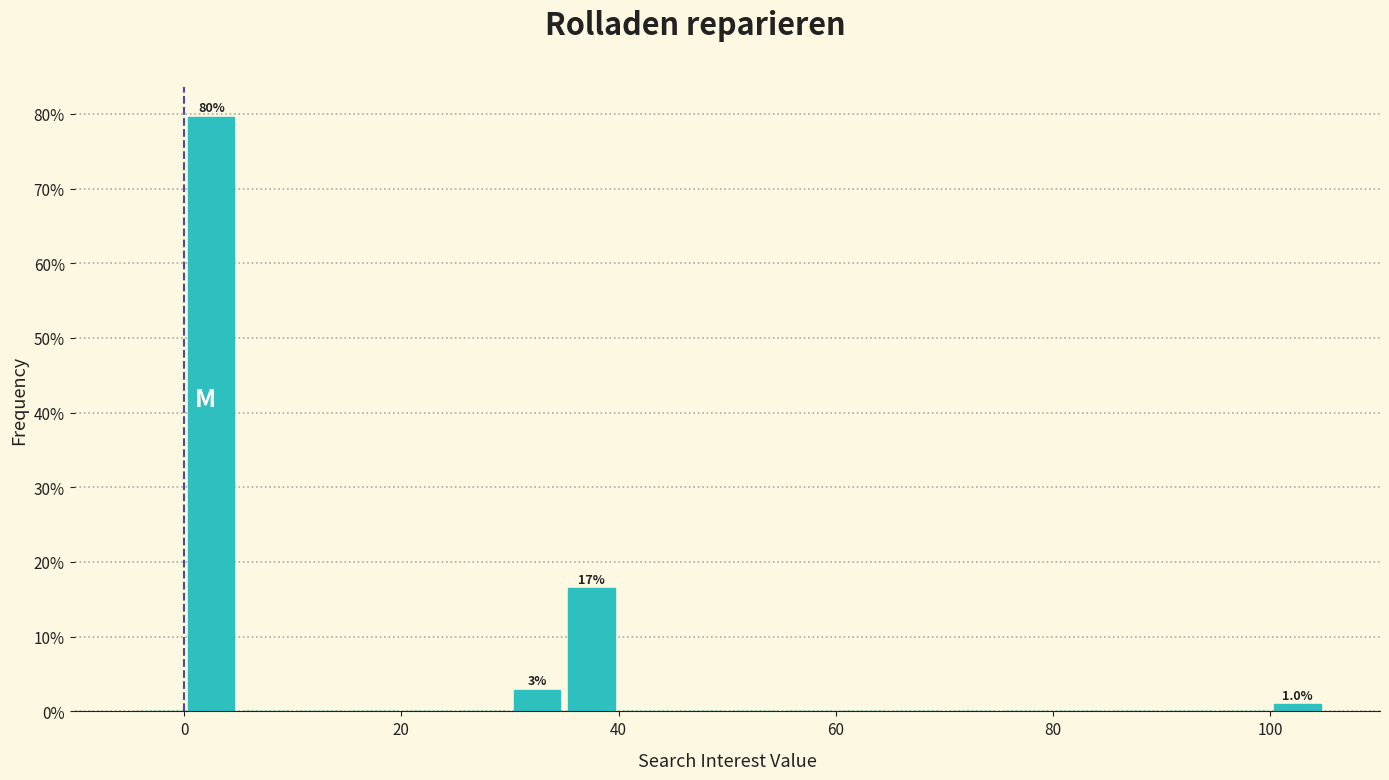

Around what value on the x-axis is the tallest bar? Give the approximate position of its centre, as read against the axis.

2